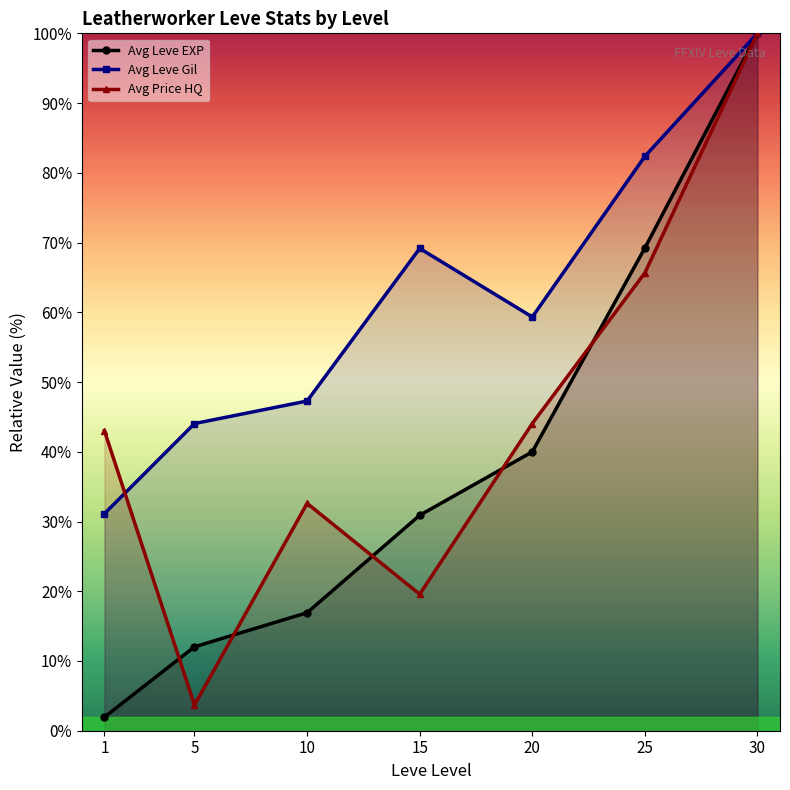

Rank the categories by Avg Leve EXP value from lowest to highest.

1, 5, 10, 15, 20, 25, 30